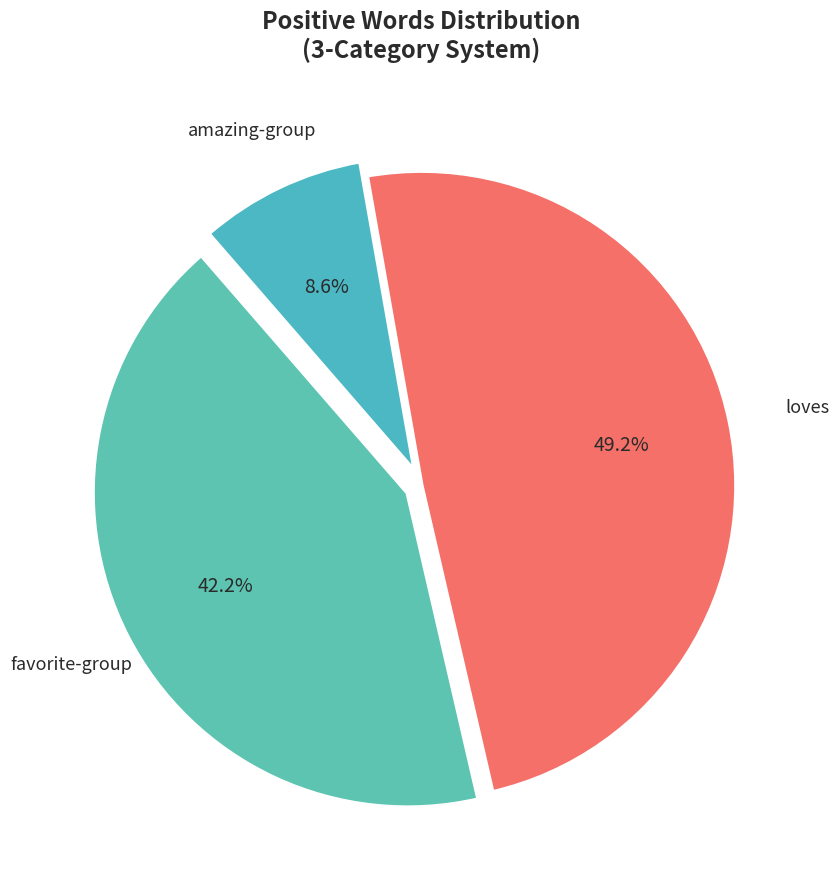

What is the smallest slice in the pie chart?

amazing-group